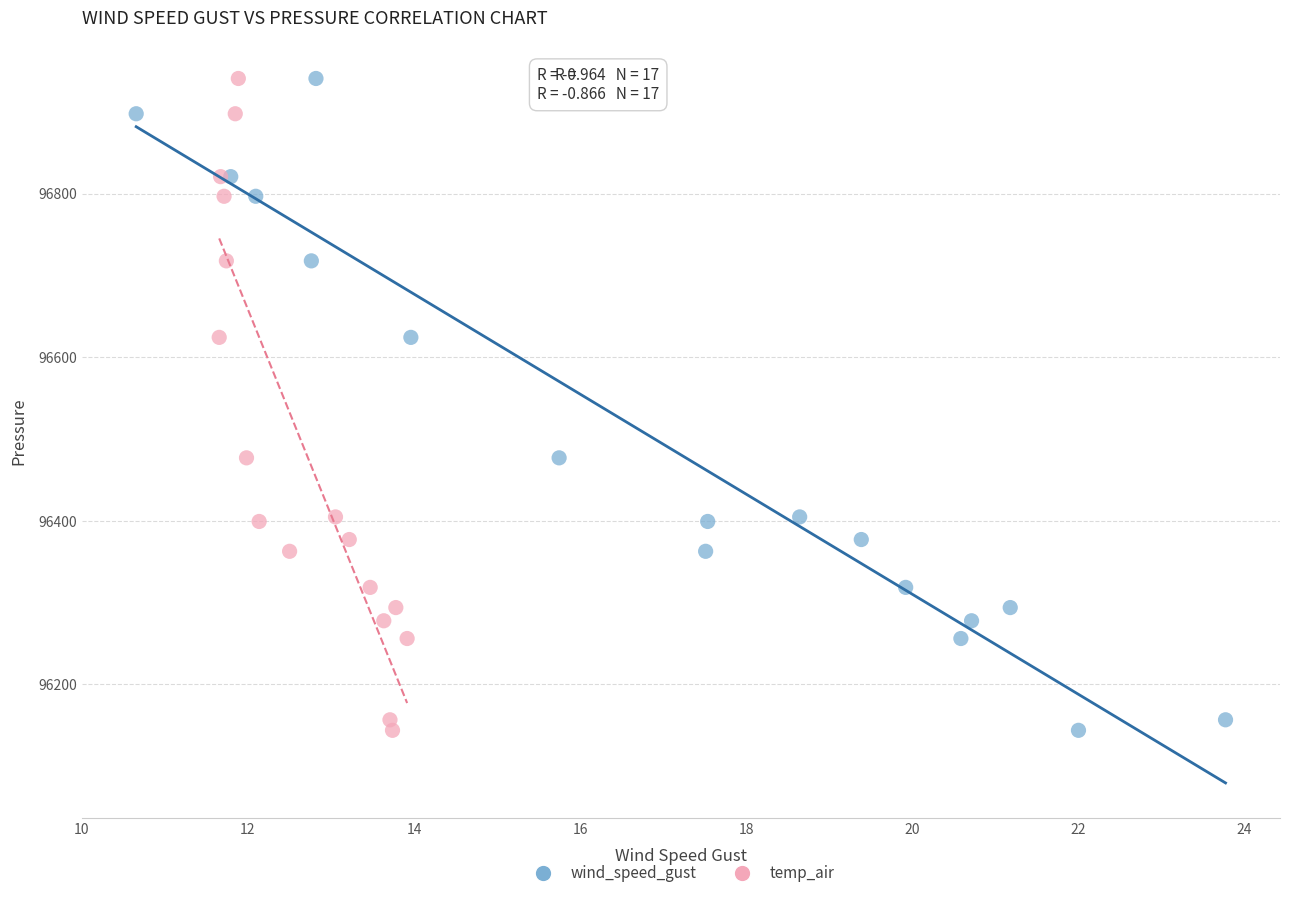

What are all the series names shown in the legend?

wind_speed_gust, temp_air